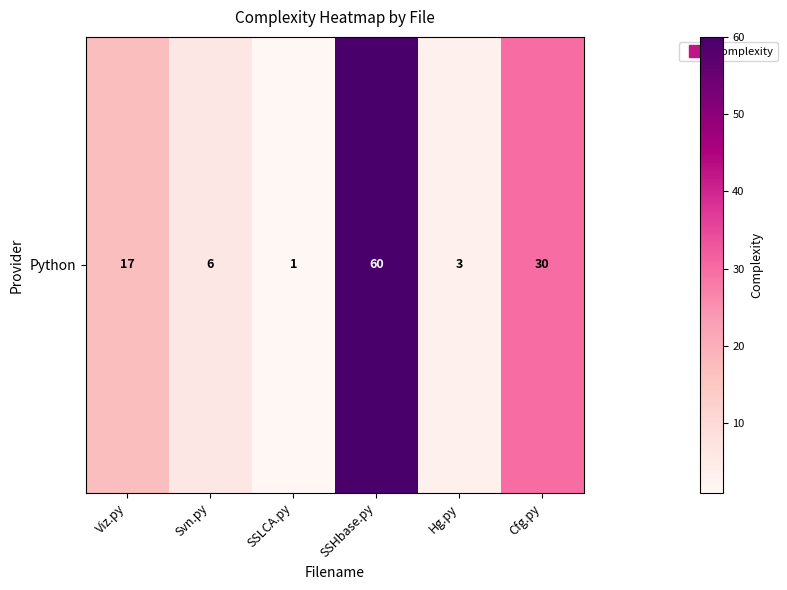

True or false: the data shows 30 at Cfg.py.

True